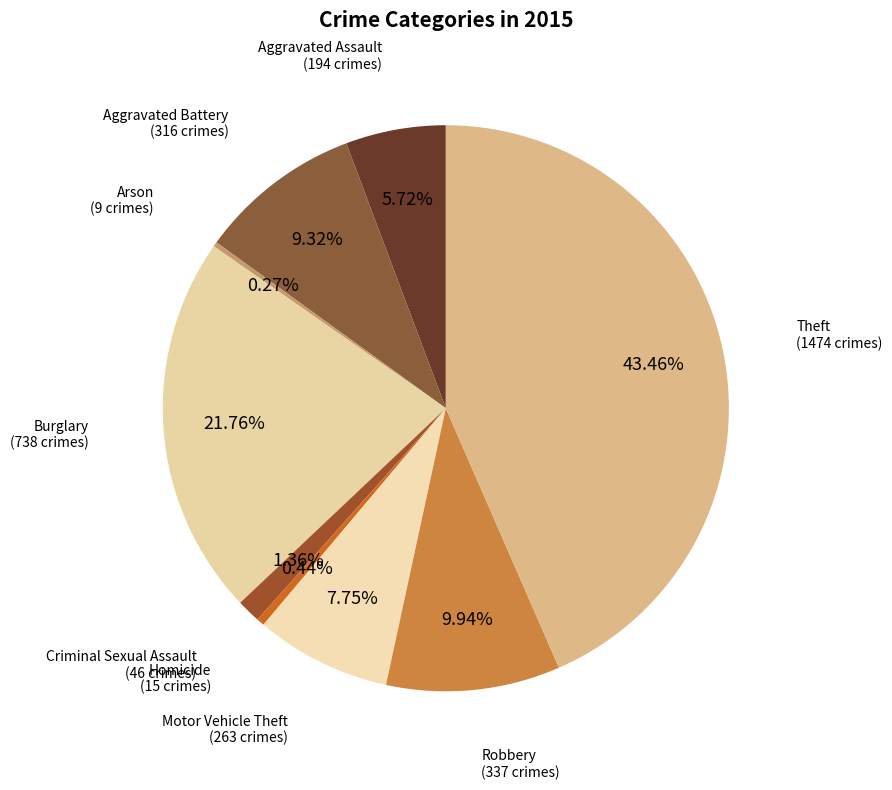

True or false: Criminal Sexual Assault accounts for 1% of the total.

True